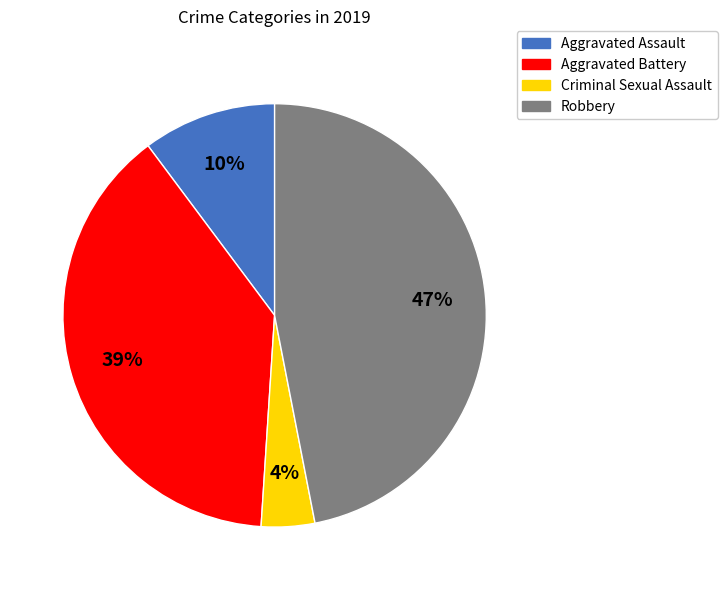

True or false: Robbery accounts for 39% of the total.

False